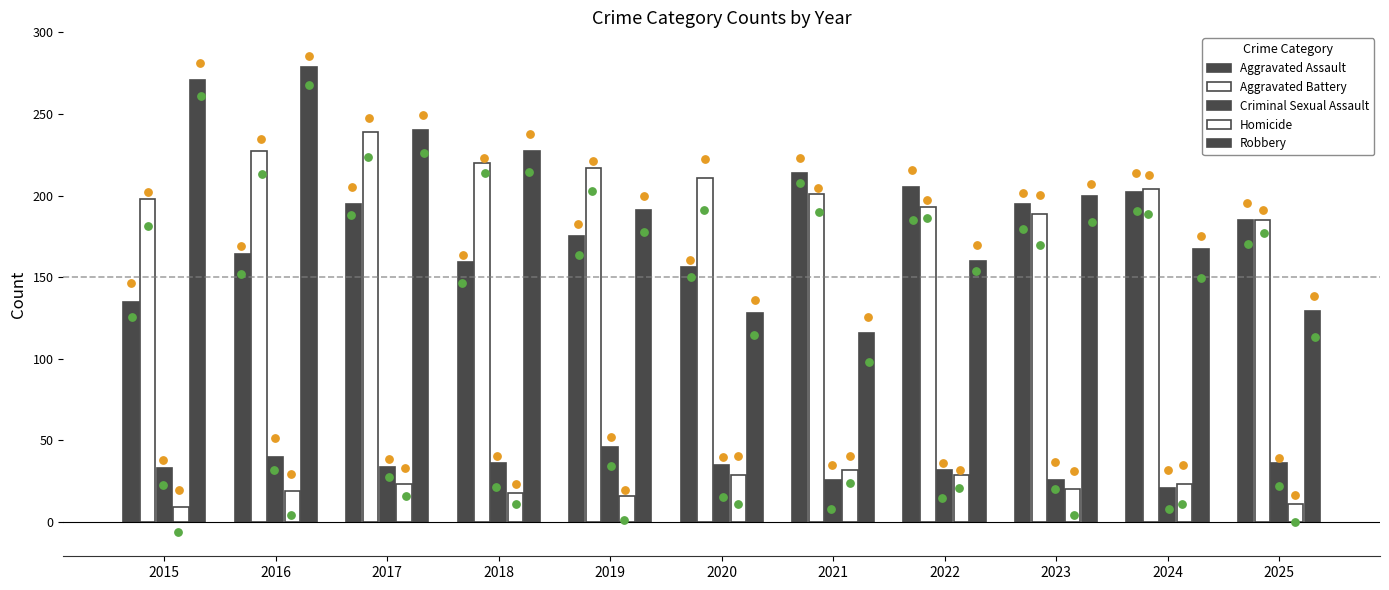

At how many categories does at least one series exceed 114?

11